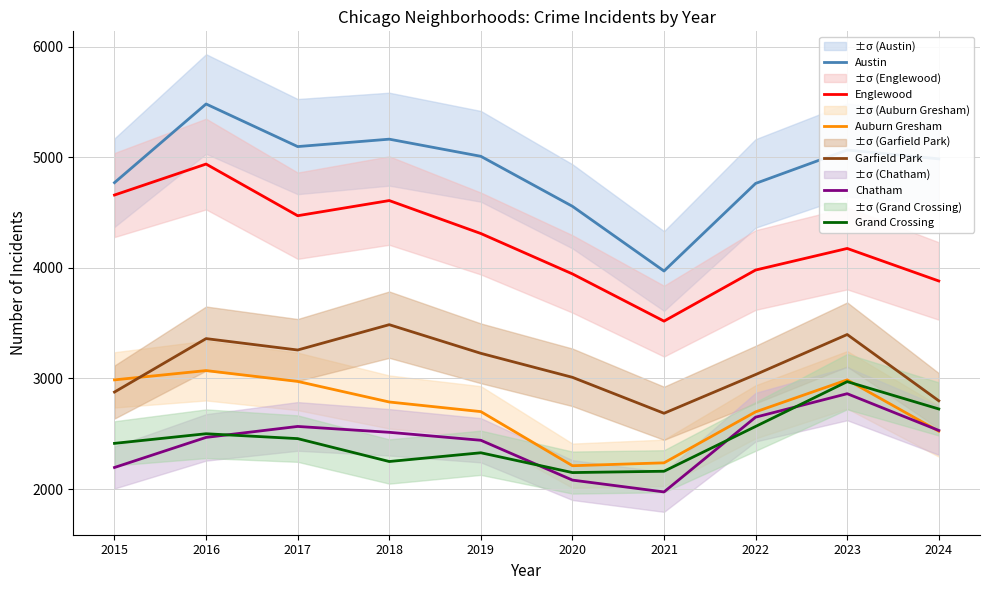

Is the value of Grand Crossing at 2017 greater than the value of Garfield Park at 2022?

No